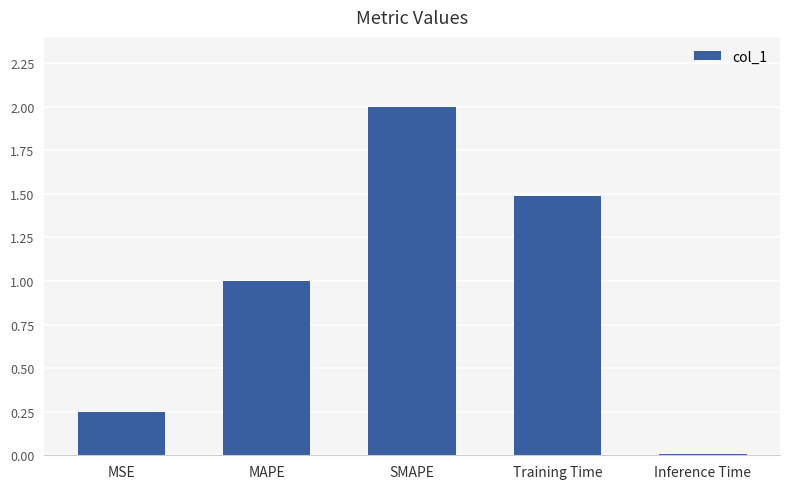

What is the difference between the maximum and minimum values?

2.0